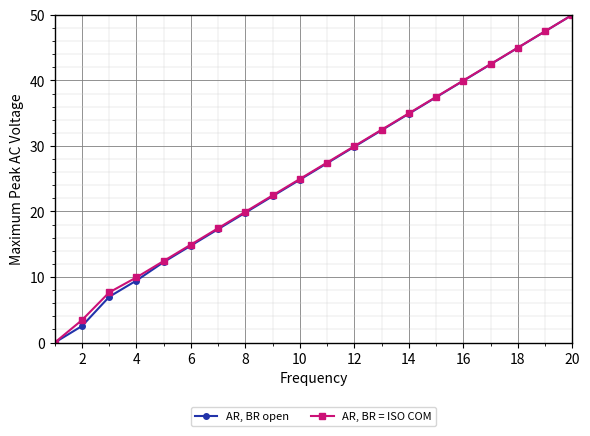

Reading left to right, what are all the values shown in this chart?

AR, BR open: 0.0	2.5	7.0	9.5	12.3	14.8	17.3	19.8	22.3	24.9	27.4	29.9	32.4	34.9	37.4	39.9	42.5	45.0	47.5	50.0
AR, BR = ISO COM: 0.0	3.4	7.7	9.9	12.4	15.0	17.5	20.0	22.5	25.0	27.5	30.0	32.5	35.0	37.5	40.0	42.5	45.0	47.5	50.0